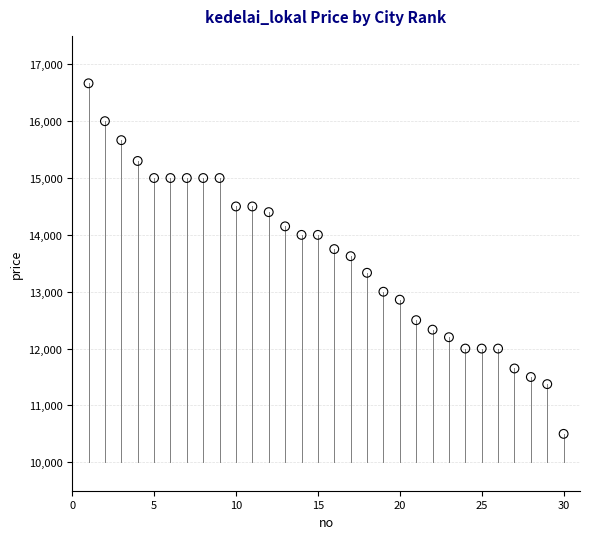

What is the range of X values (max minus min)?

29